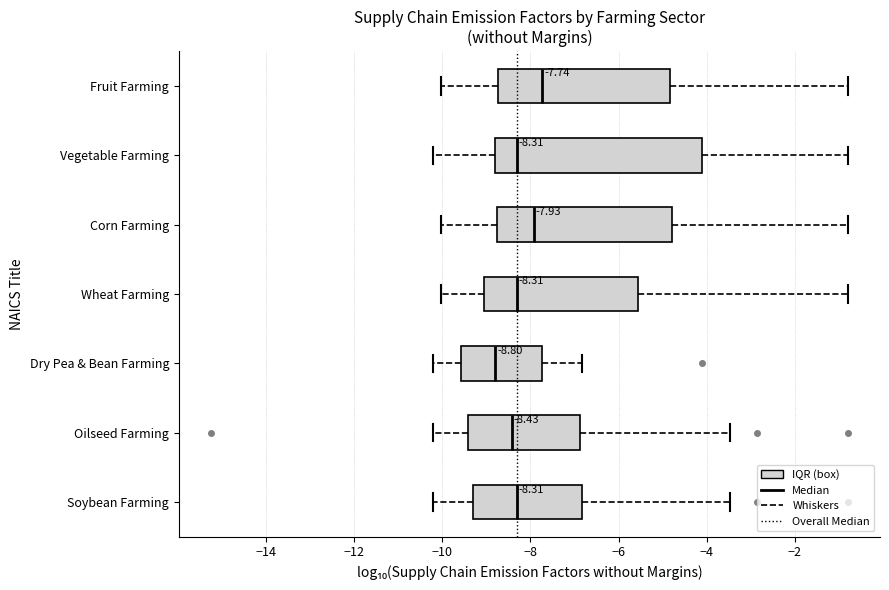

Which box is the widest, from its left edge to its right edge?

Vegetable Farming